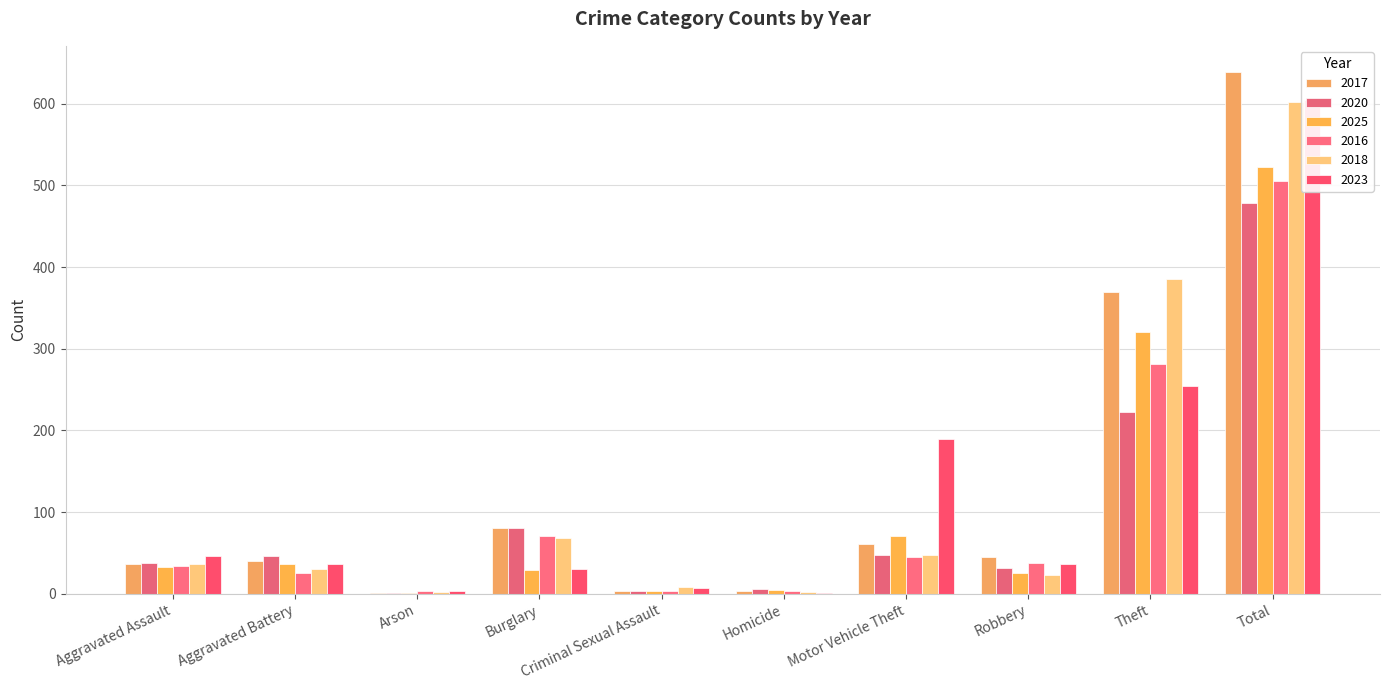

Is it true that 2017 equals 639 at Total?

True